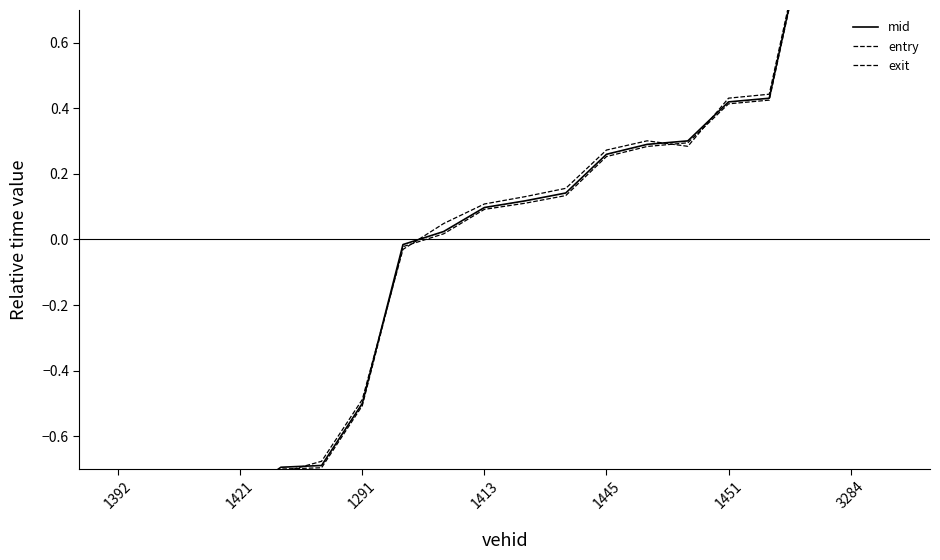

What is the difference between the maximum and minimum values in the mid series?

2.0